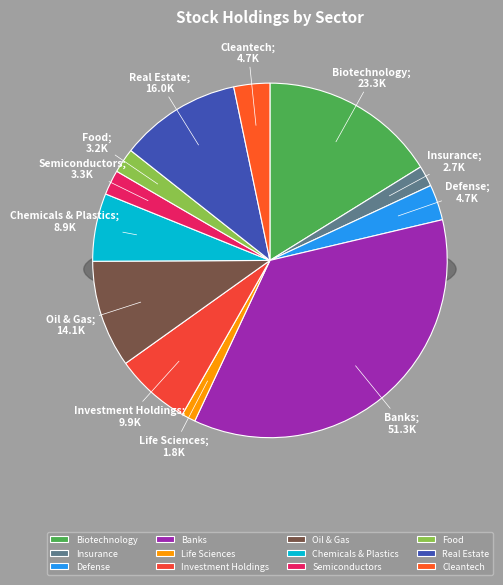

How much of the chart is everything except ביוטכנולוגיה?

83.8%